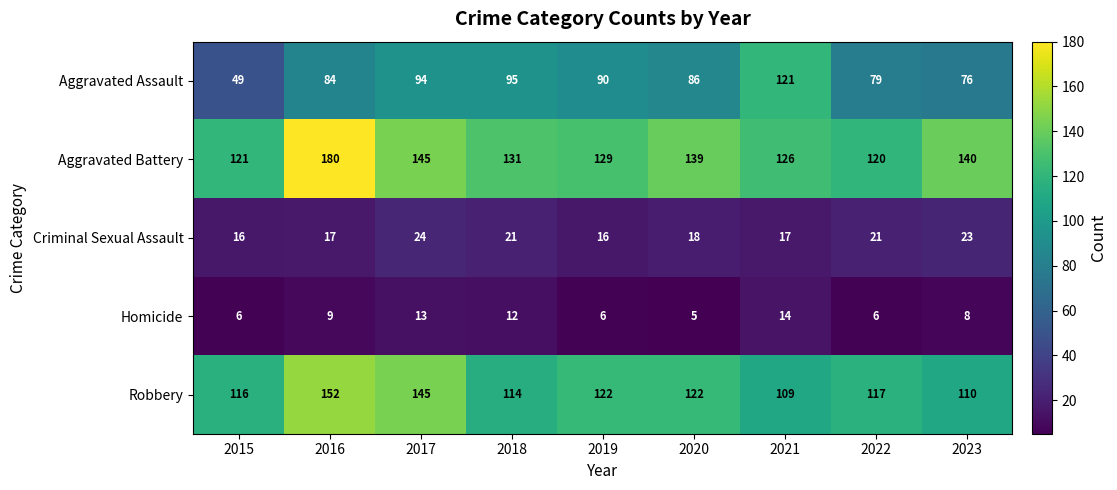

What is the difference between the Homicide values at 2020 and 2017?

8